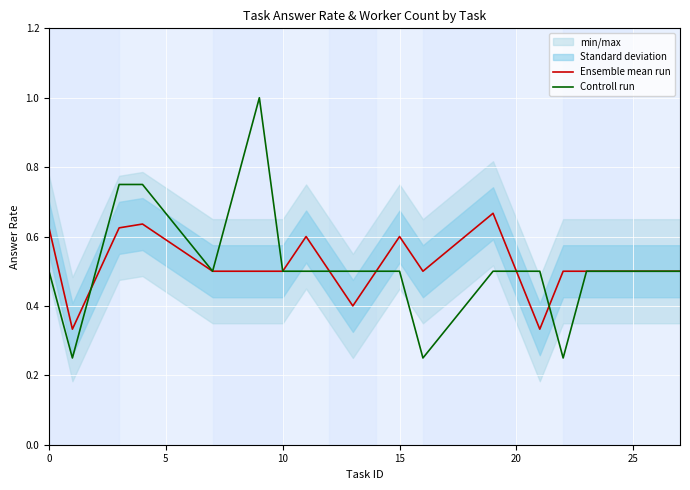

What is the highest value of the Ensemble mean run series?

0.7